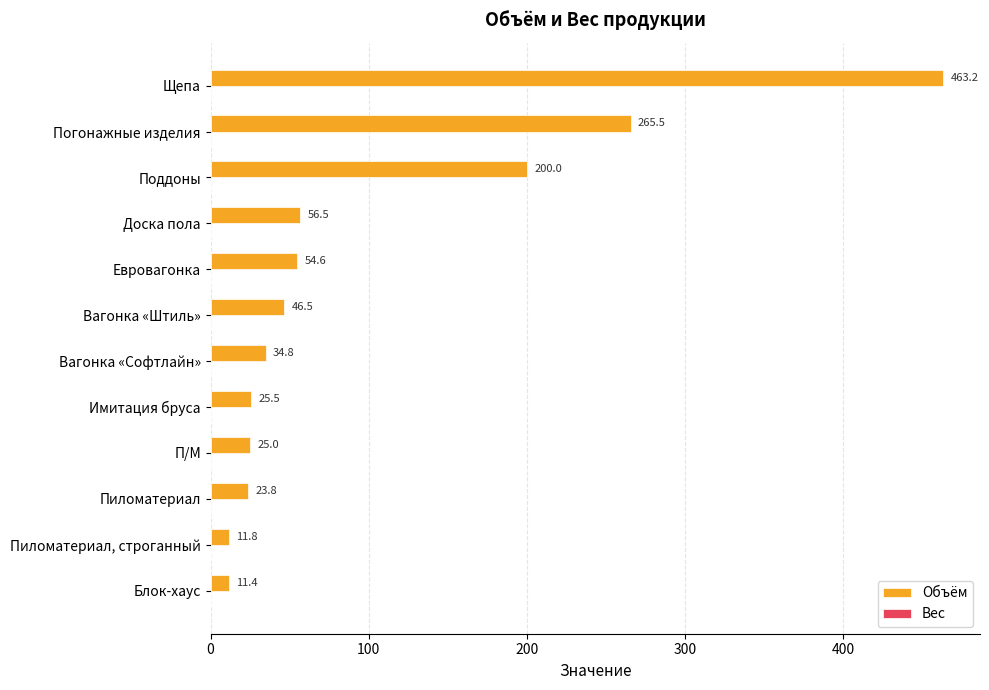

What is the label of the 3rd bar from the bottom?

Пиломатериал